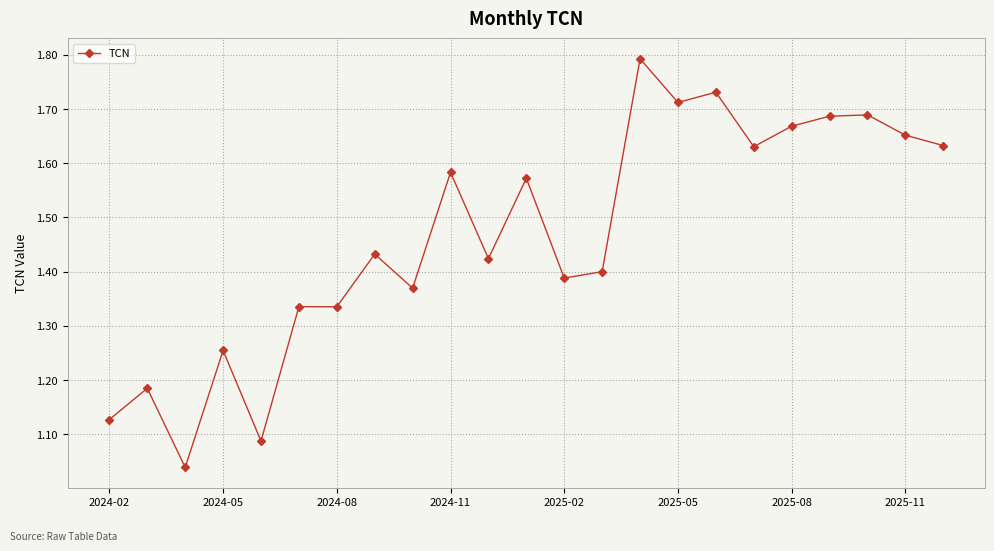

What is the average value?

1.5